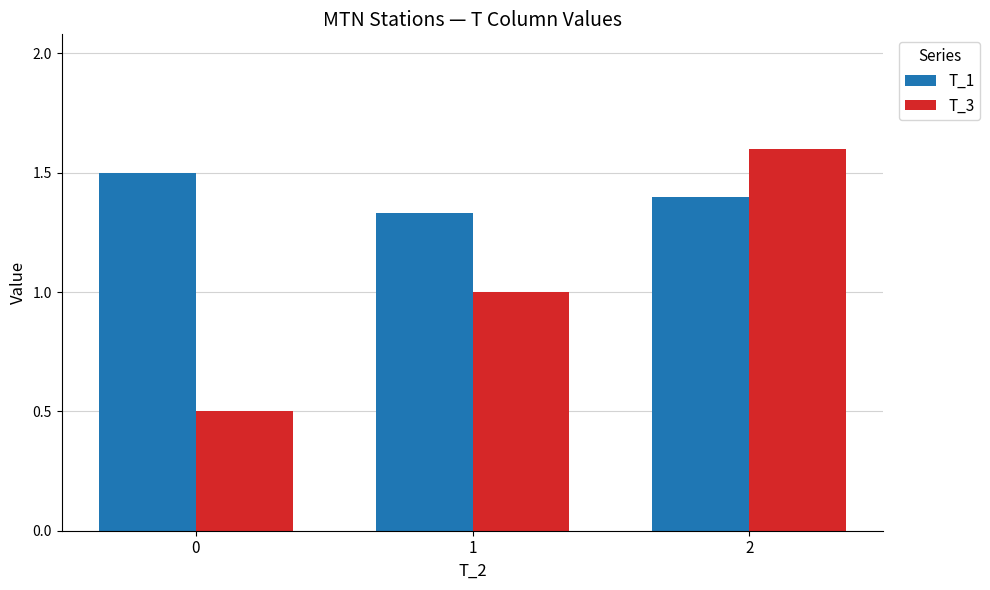

At which category is the sum across all series the highest?

2